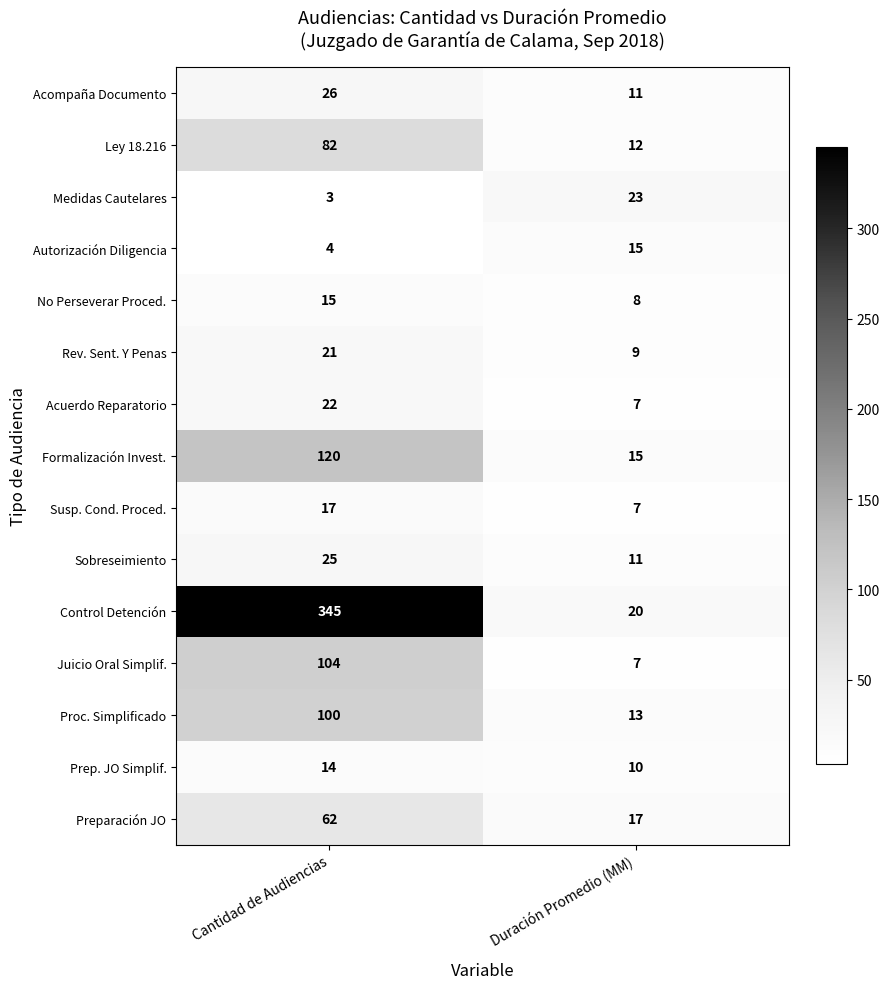

What is the spread (max minus min) of values at Duración Promedio (MM)?

16